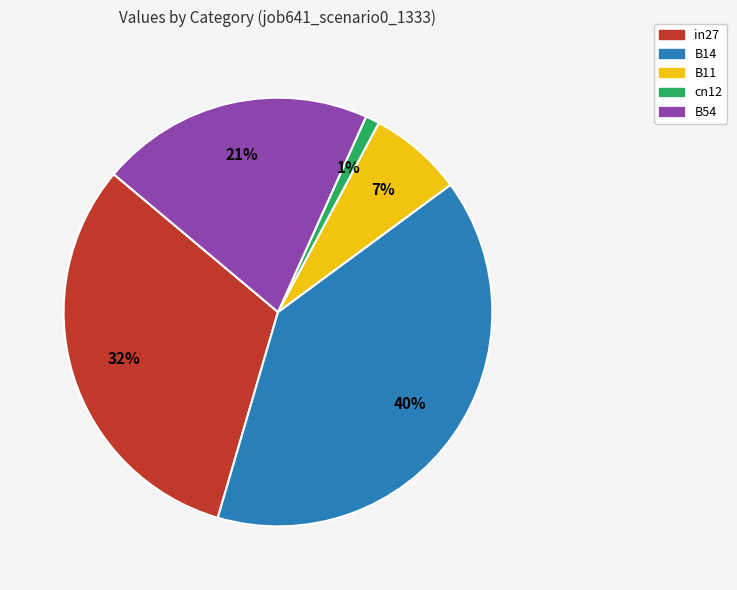

Combined, do in27 and B14 account for over 50%?

Yes